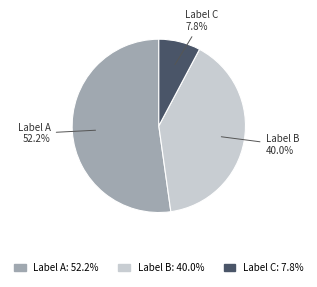

Between Label B and Label C, which is larger?

Label B